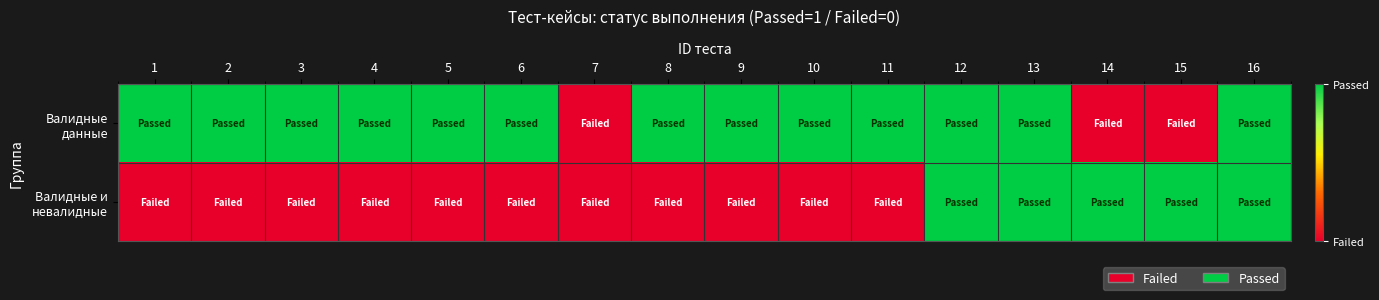

What is the total value across all series at 1?

1